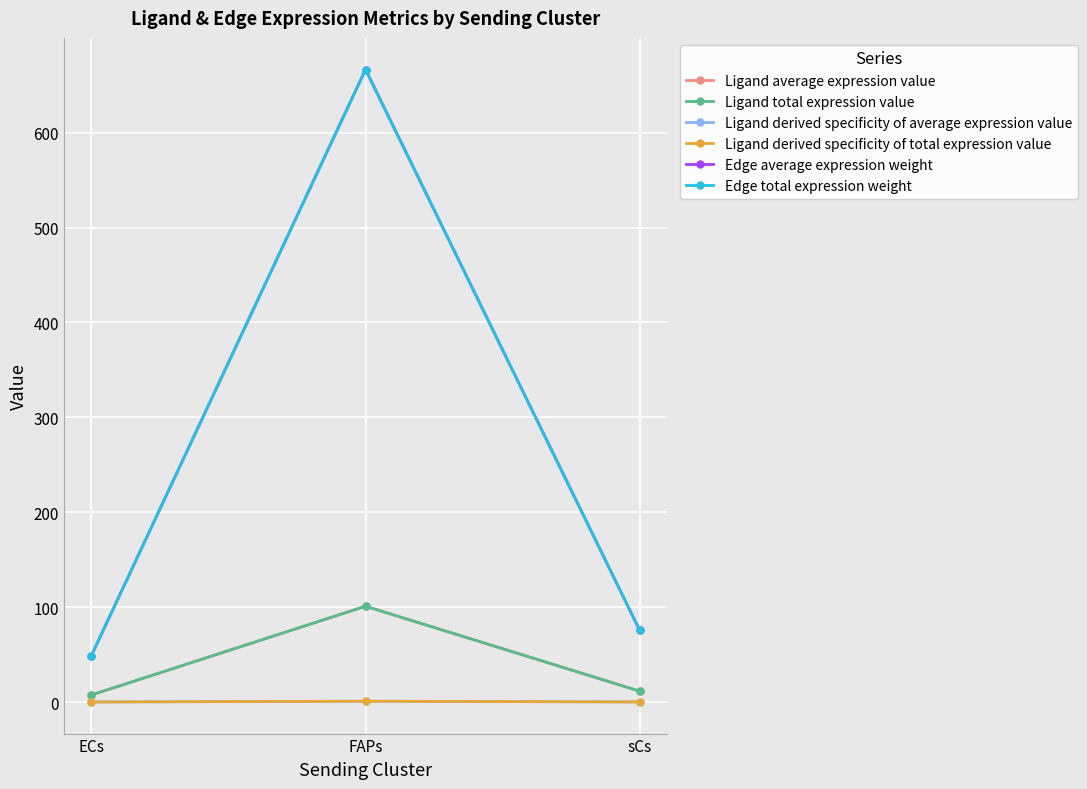

How many series are shown in this chart?

6